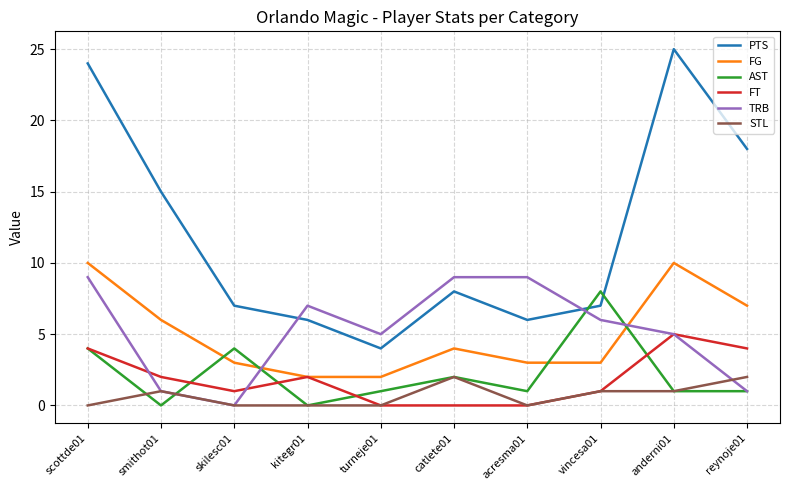

Between which two adjacent categories do TRB and FG first intersect?

skilesc01 and kitegr01